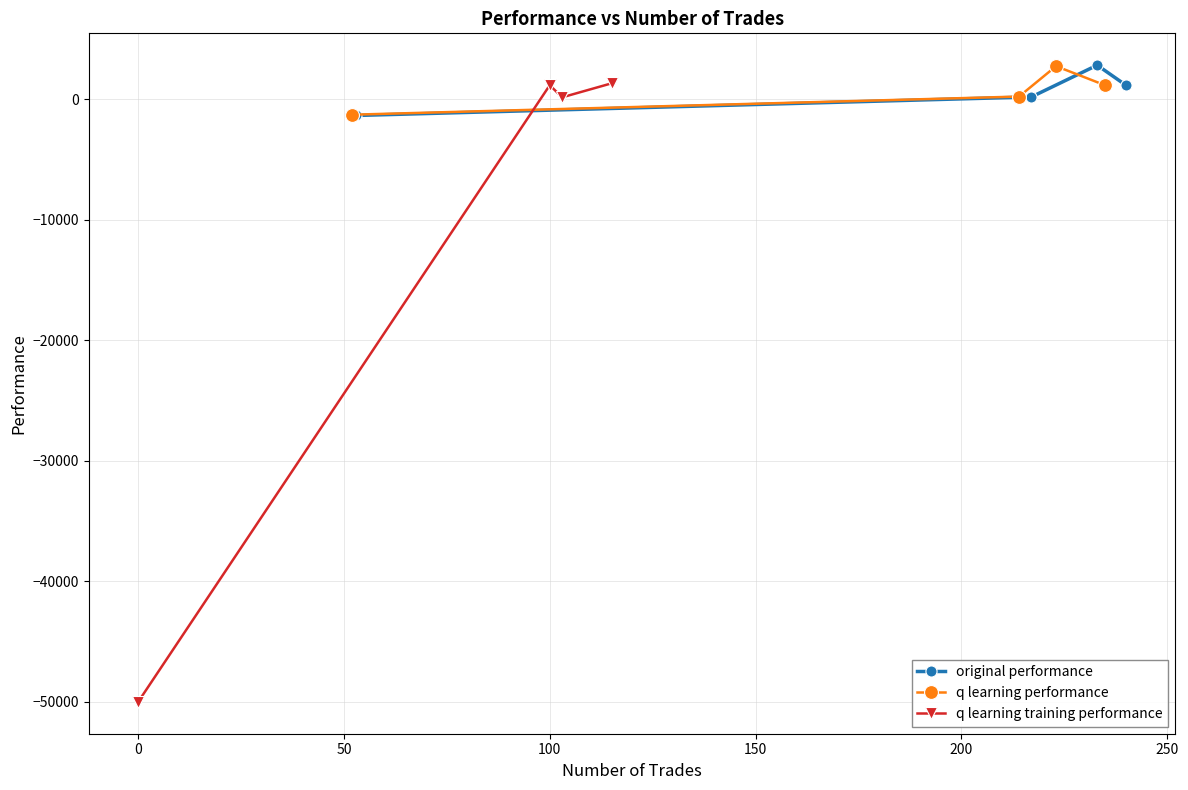

In q learning training performance, how many points are lower than both neighbors (excluding endpoints)?

1